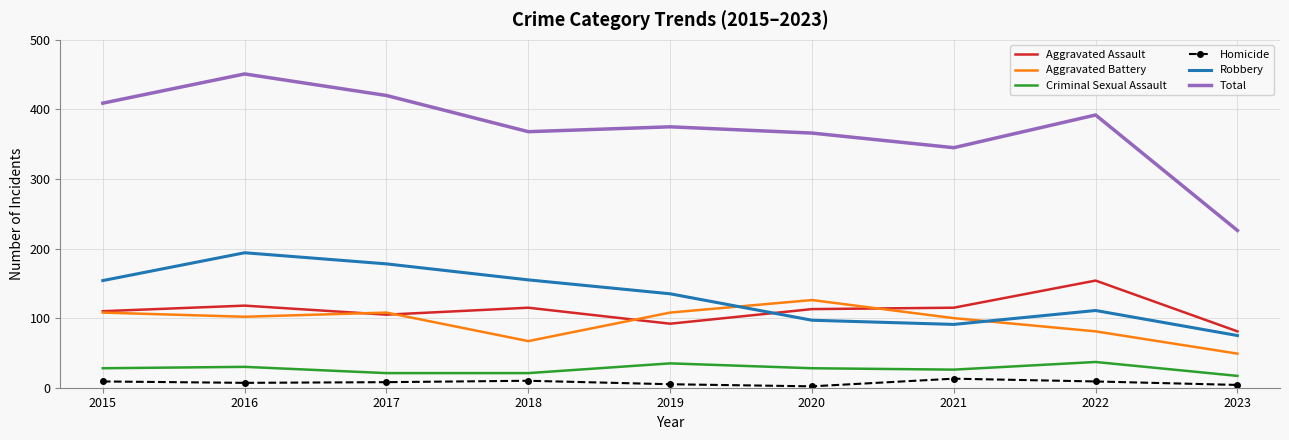

Which series changed the most between 2017 and 2022?

Robbery